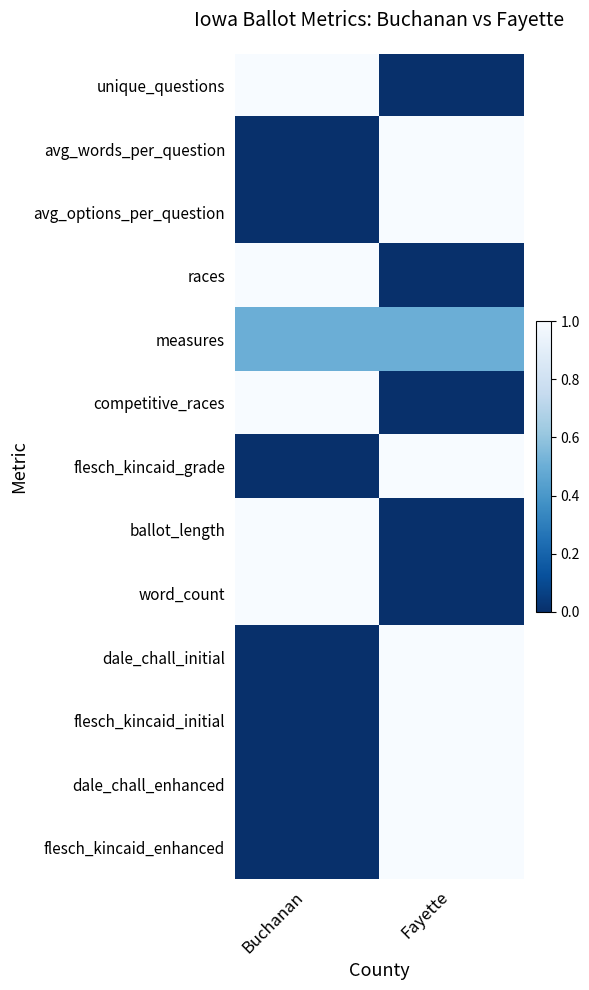

Rank the series by their maximum value, from lowest to highest.

measures, unique_questions, avg_words_per_question, avg_options_per_question, races, competitive_races, flesch_kincaid_grade, ballot_length, word_count, dale_chall_initial, flesch_kincaid_initial, dale_chall_enhanced, flesch_kincaid_enhanced